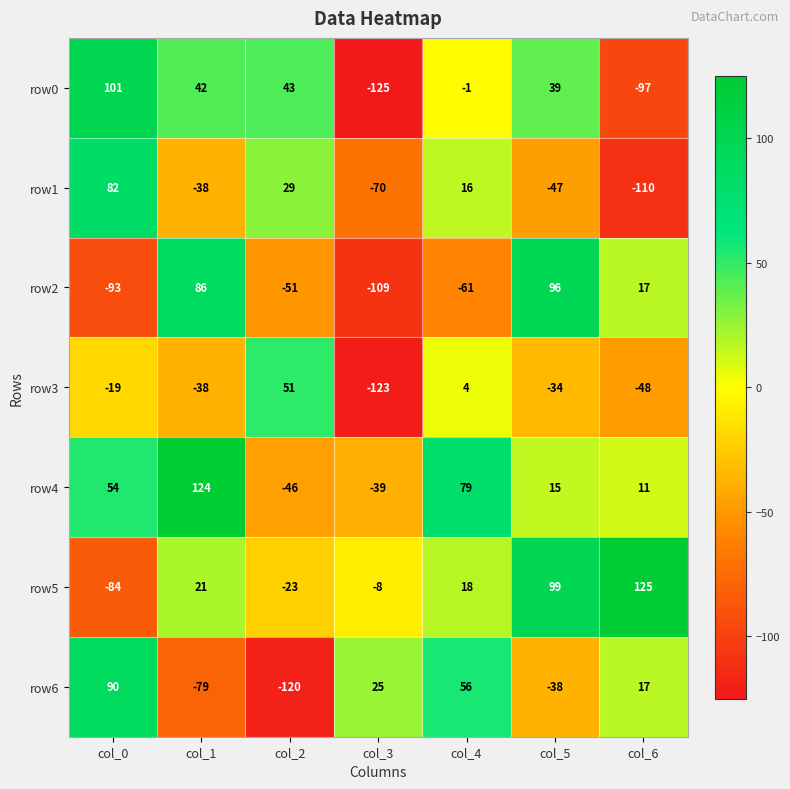

The value of row2 at col_0 is -93. True or false?

True